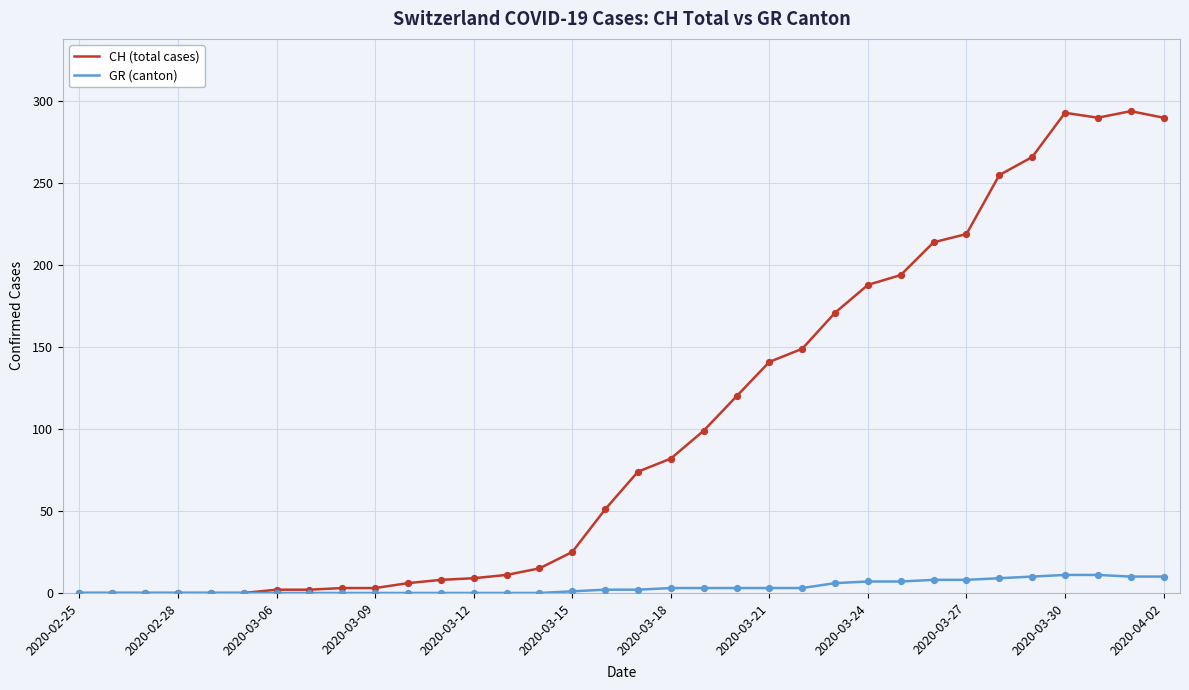

Which series has the largest total across all categories?

CH (total cases)